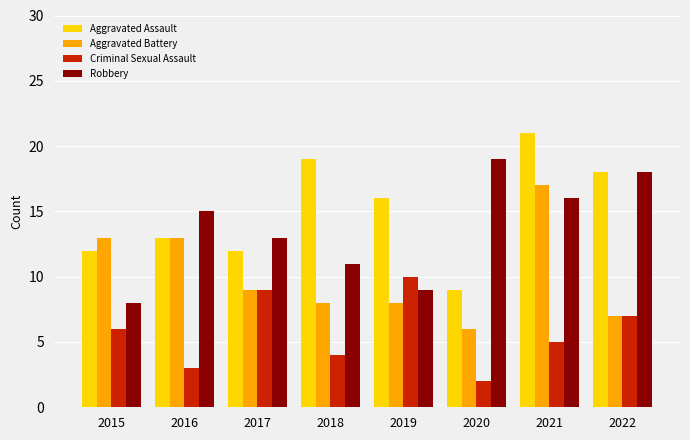

How many groups of bars are there?

8